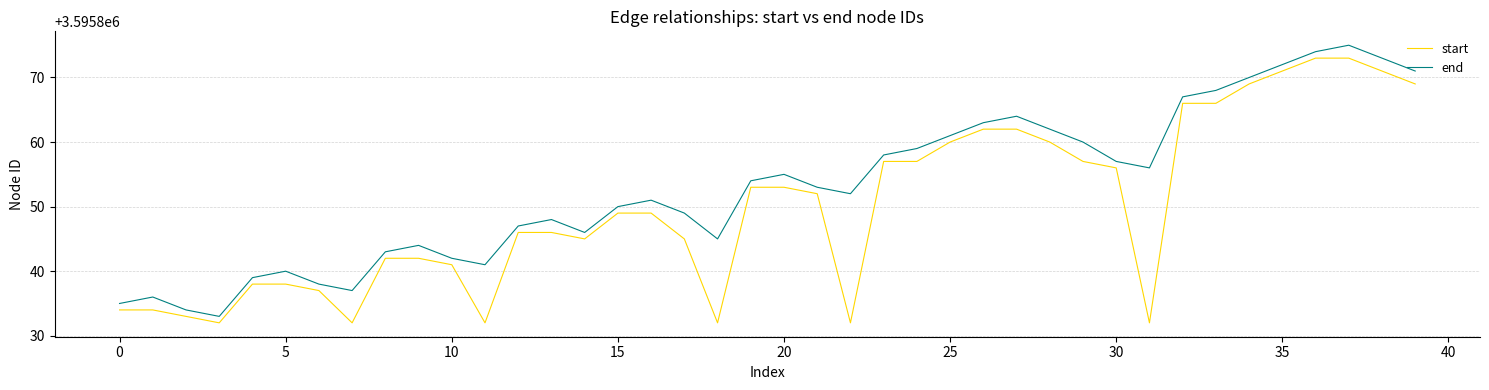

Rank the series by their average value, from highest to lowest.

end, start